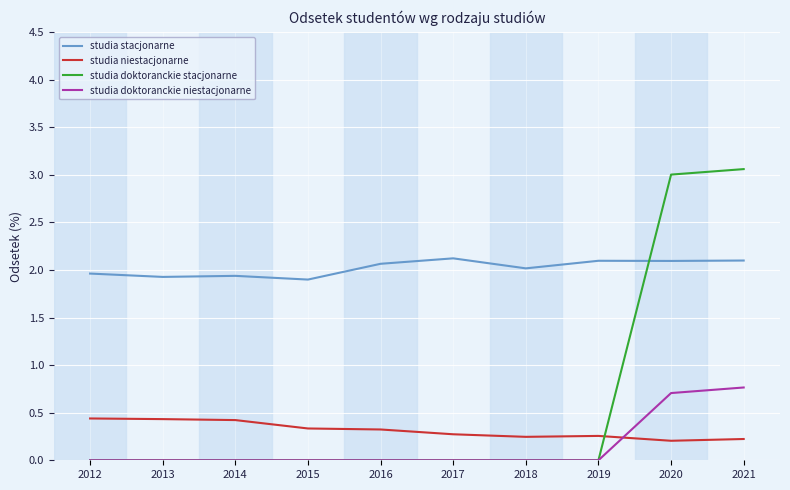

Rank the series at 2021 from highest to lowest value.

studia doktoranckie stacjonarne, studia stacjonarne, studia doktoranckie niestacjonarne, studia niestacjonarne